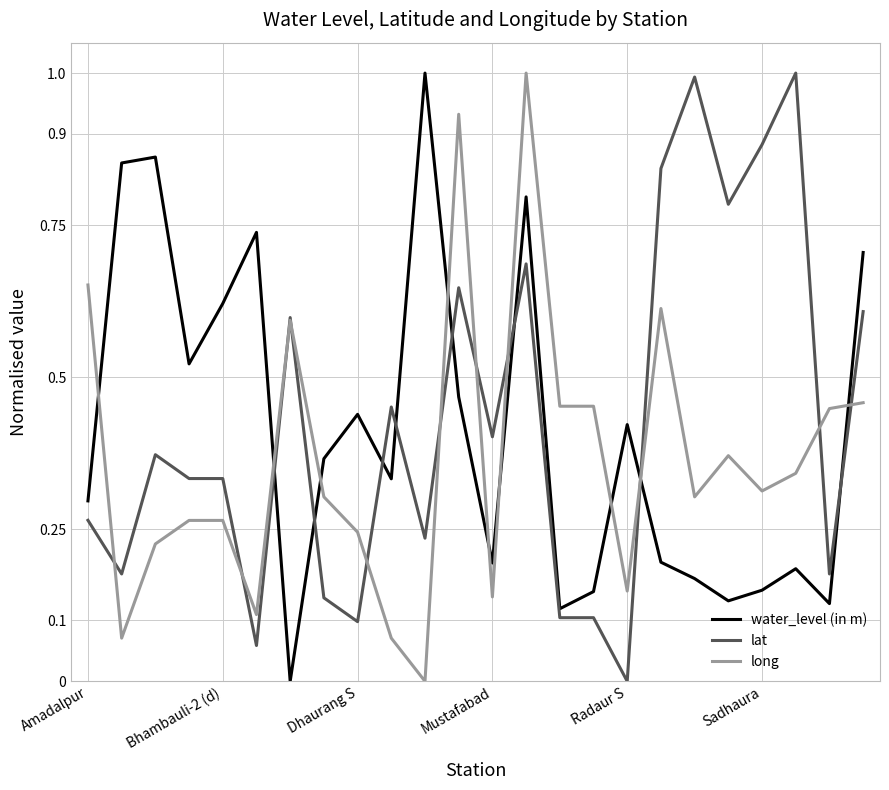

Does the chart display data point markers on the line(s)?

No